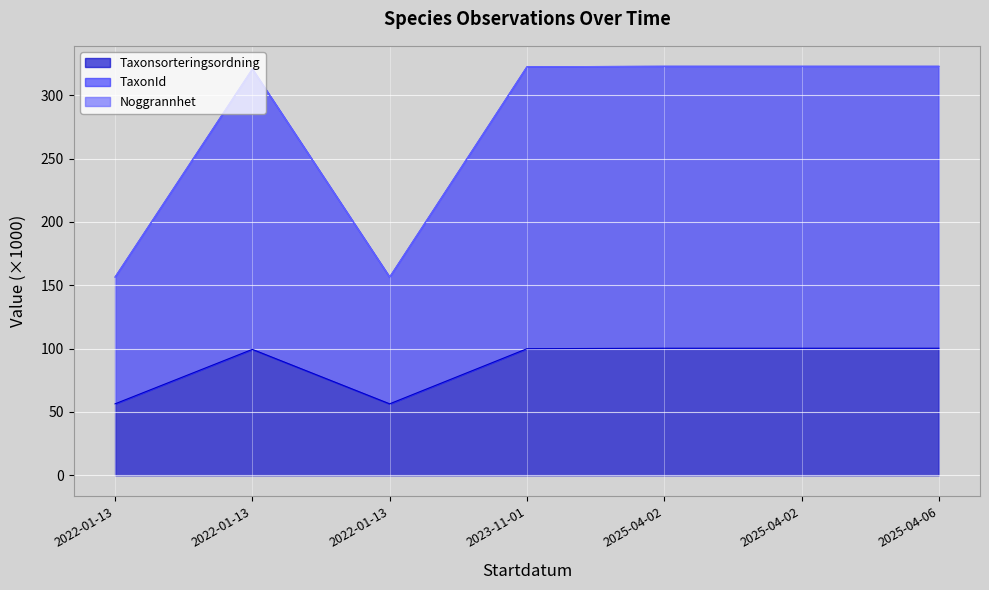

True or false: TaxonId and Taxonsorteringsordning cross at least once.

False